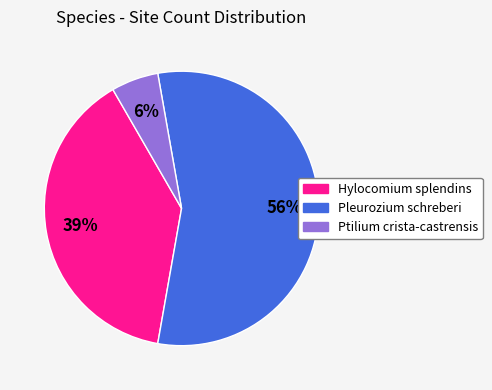

What is the smallest slice in the pie chart?

Ptilium crista-castrensis